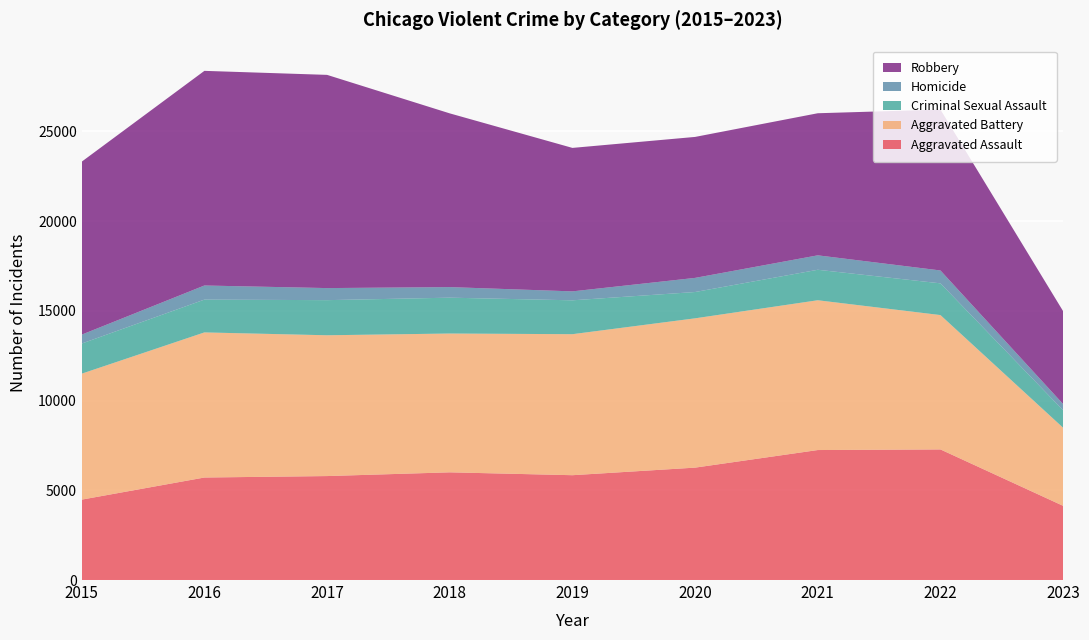

Reading left to right, transcribe all the data shown in this chart.

Aggravated Assault: 2015=4480	2016=5712	2017=5793	2018=6001	2019=5841	2020=6263	2021=7243	2022=7277	2023=4134
Aggravated Battery: 2015=7018	2016=8085	2017=7845	2018=7734	2019=7857	2020=8319	2021=8346	2022=7486	2023=4350
Criminal Sexual Assault: 2015=1679	2016=1828	2017=1957	2018=1998	2019=1888	2020=1466	2021=1699	2022=1768	2023=974
Homicide: 2015=496	2016=786	2017=672	2018=589	2019=498	2020=787	2021=804	2022=718	2023=347
Robbery: 2015=9638	2016=11960	2017=11880	2018=9680	2019=7994	2020=7855	2021=7917	2022=8965	2023=5175